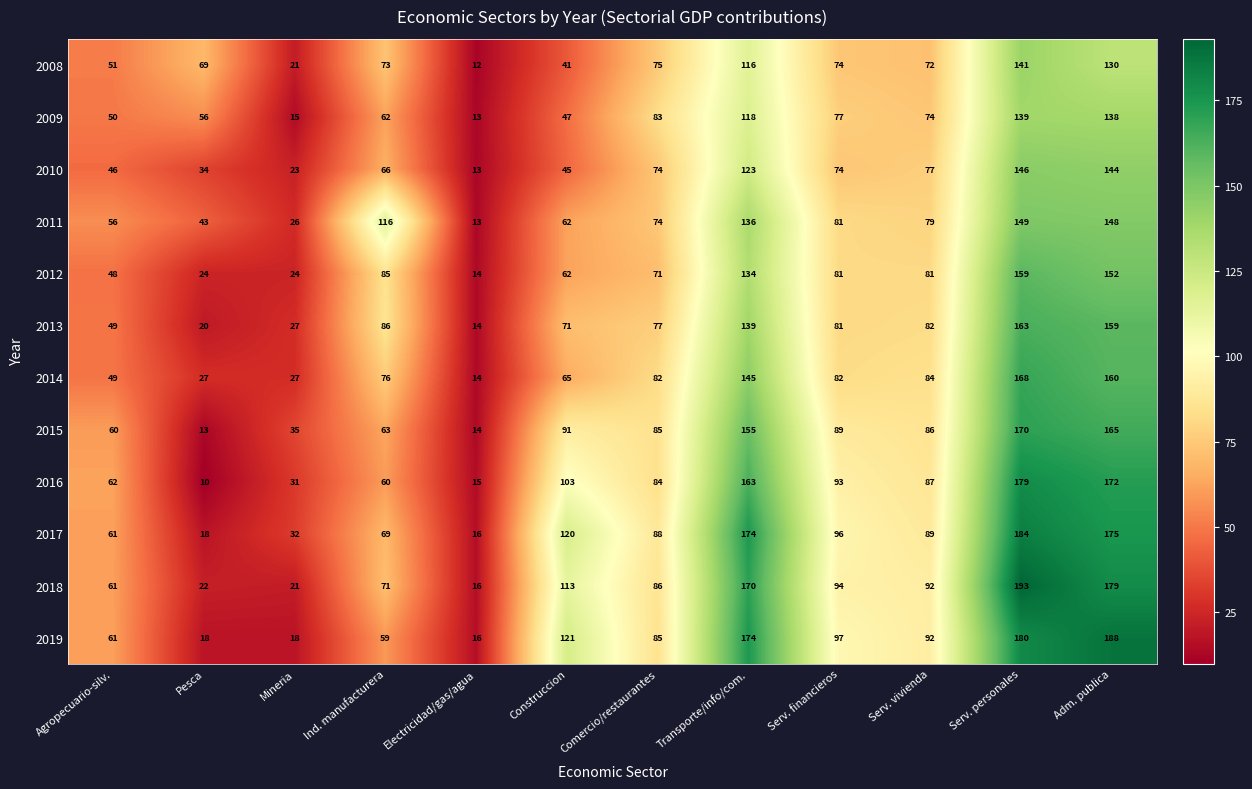

Which series has the largest range (max minus min)?

2018